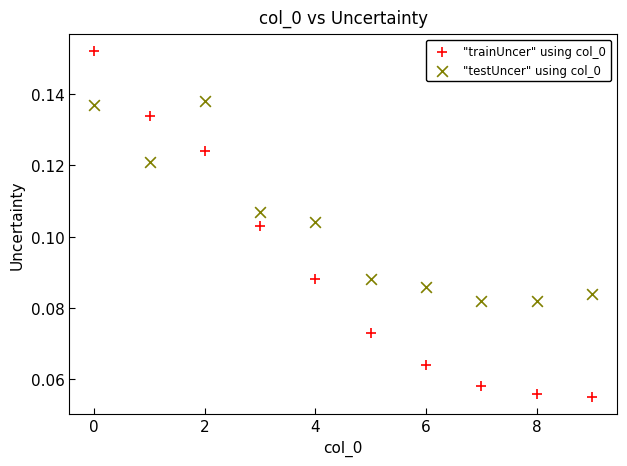

What are all the series names shown in the legend?

"trainUncer" using col_0, "testUncer" using col_0